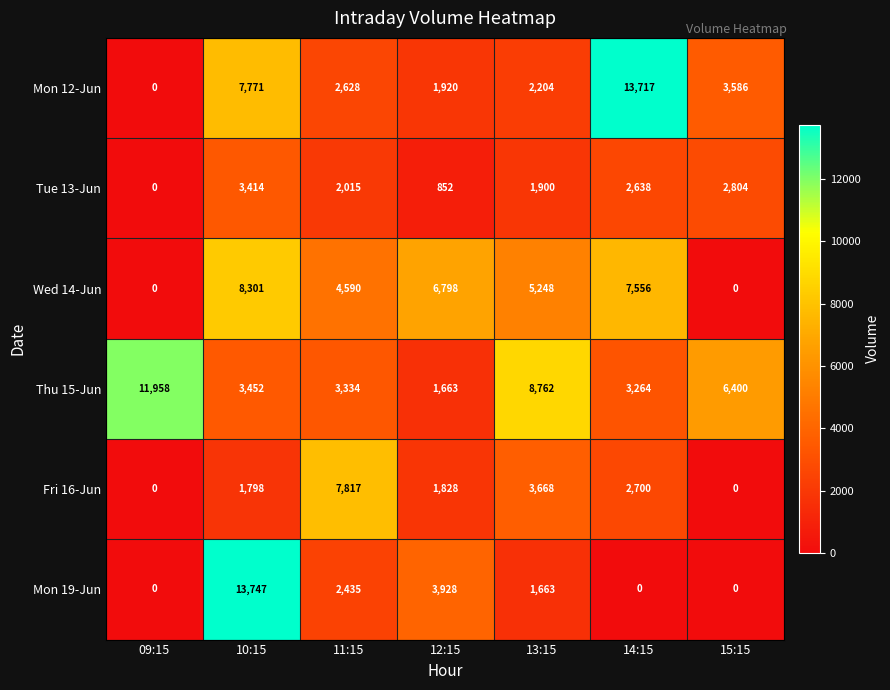

Rank the series by their maximum value, from lowest to highest.

Tue 13-Jun, Fri 16-Jun, Wed 14-Jun, Thu 15-Jun, Mon 12-Jun, Mon 19-Jun